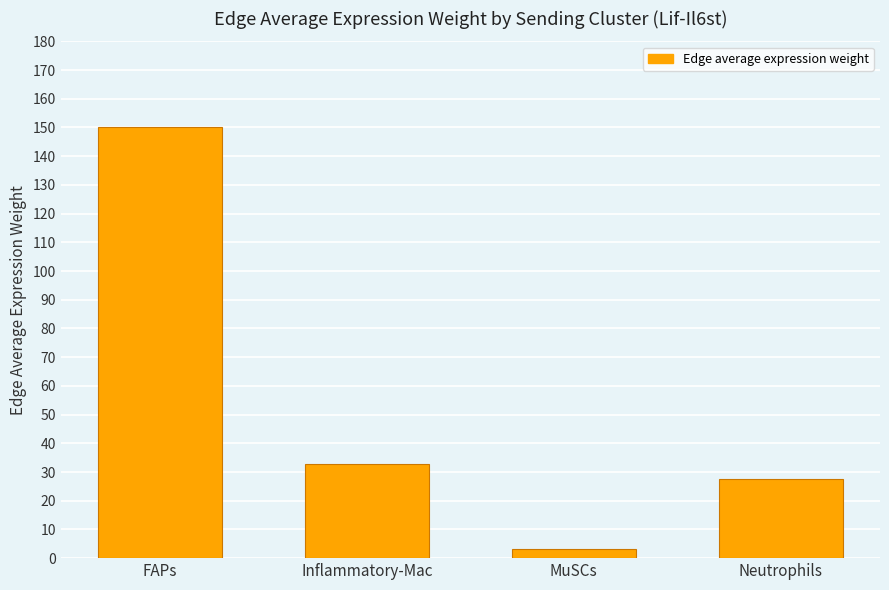

What is the average value?

53.4